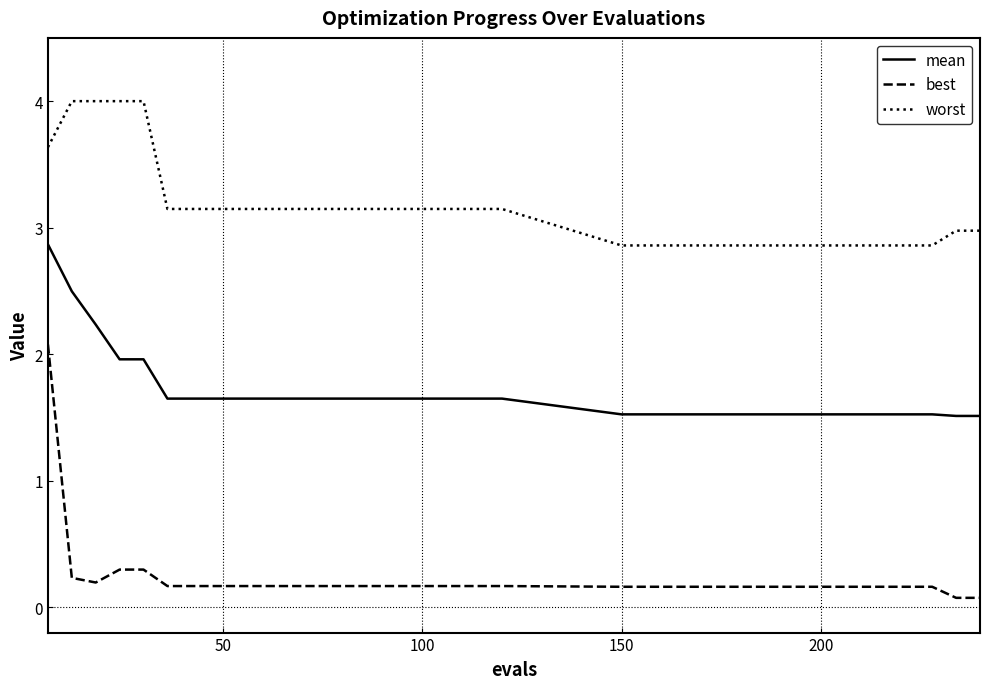

List the series in order of their peak value, highest first.

worst, mean, best